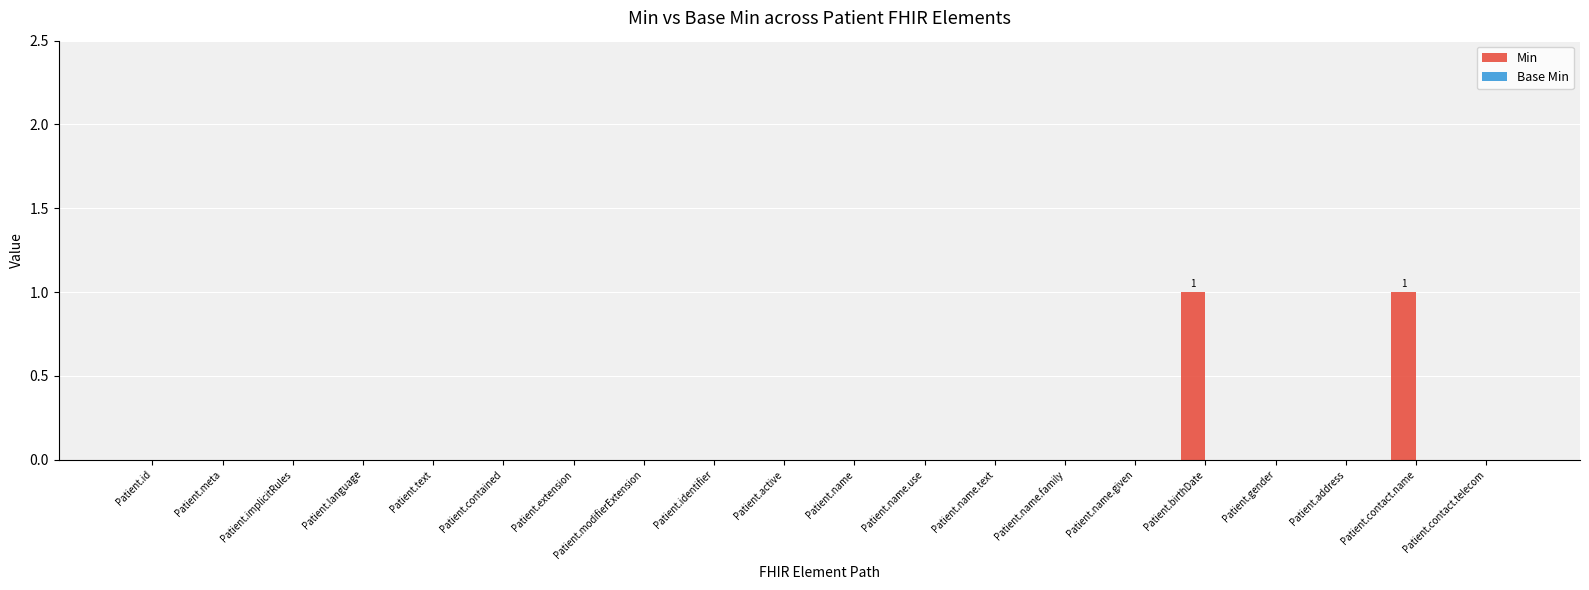

What is the change in value from Patient.modifierExtension to Patient.contact.name?

+1